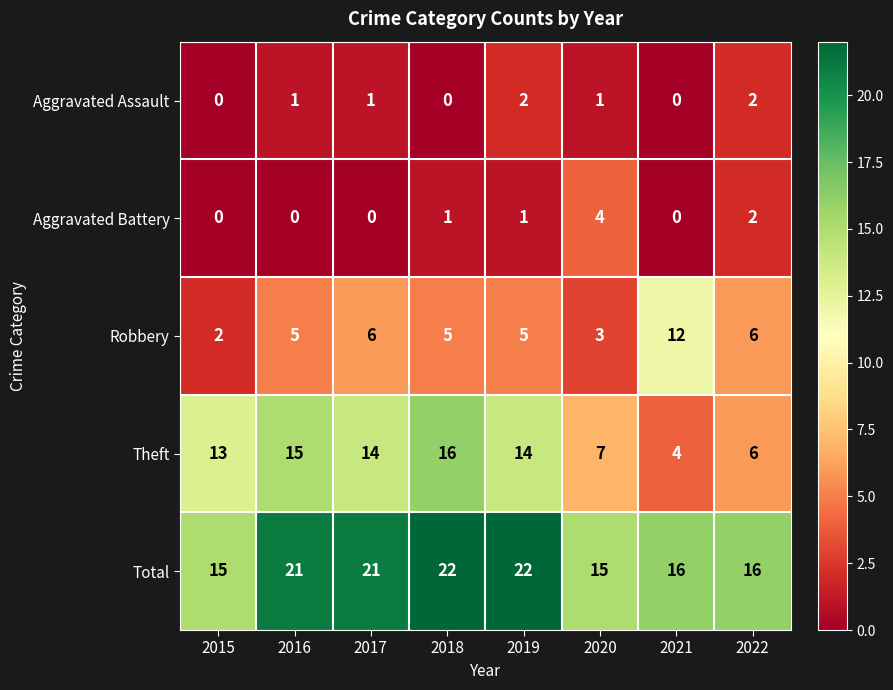

What is the sum of all Total values?

148